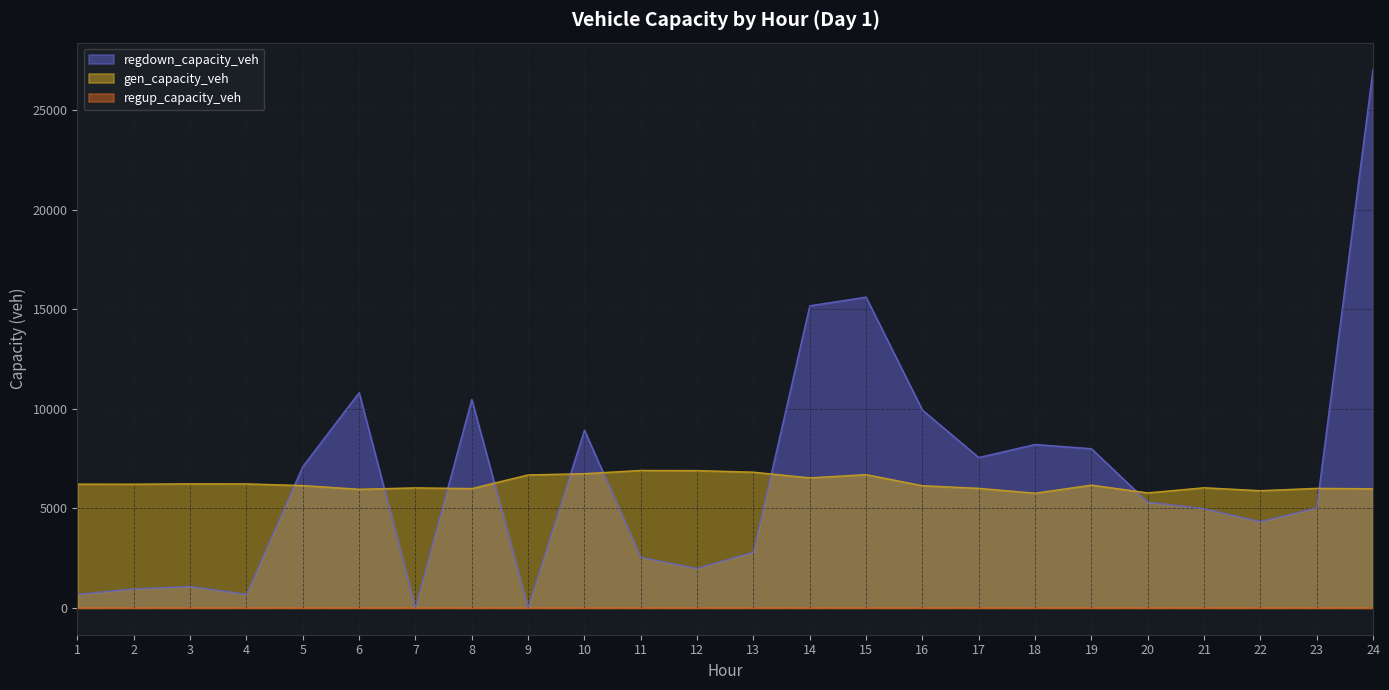

At which category is the sum across all series the highest?

24